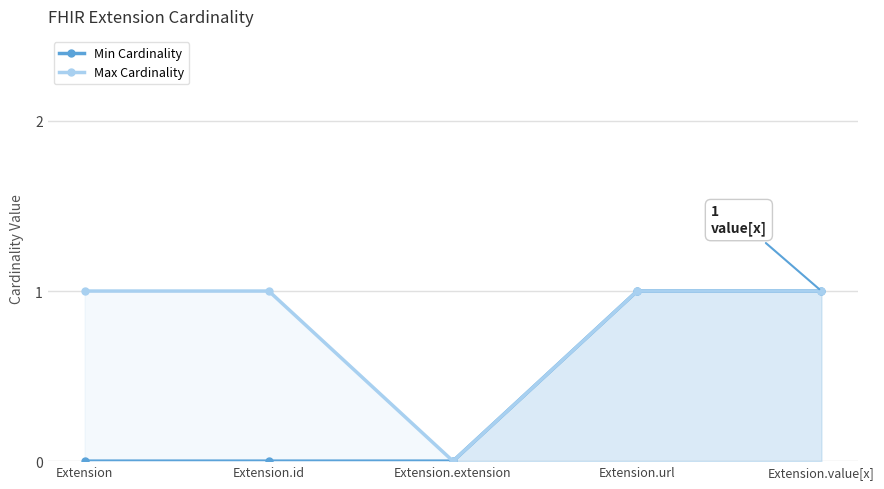

List the series in order of their overall mean, highest first.

Max Cardinality, Min Cardinality